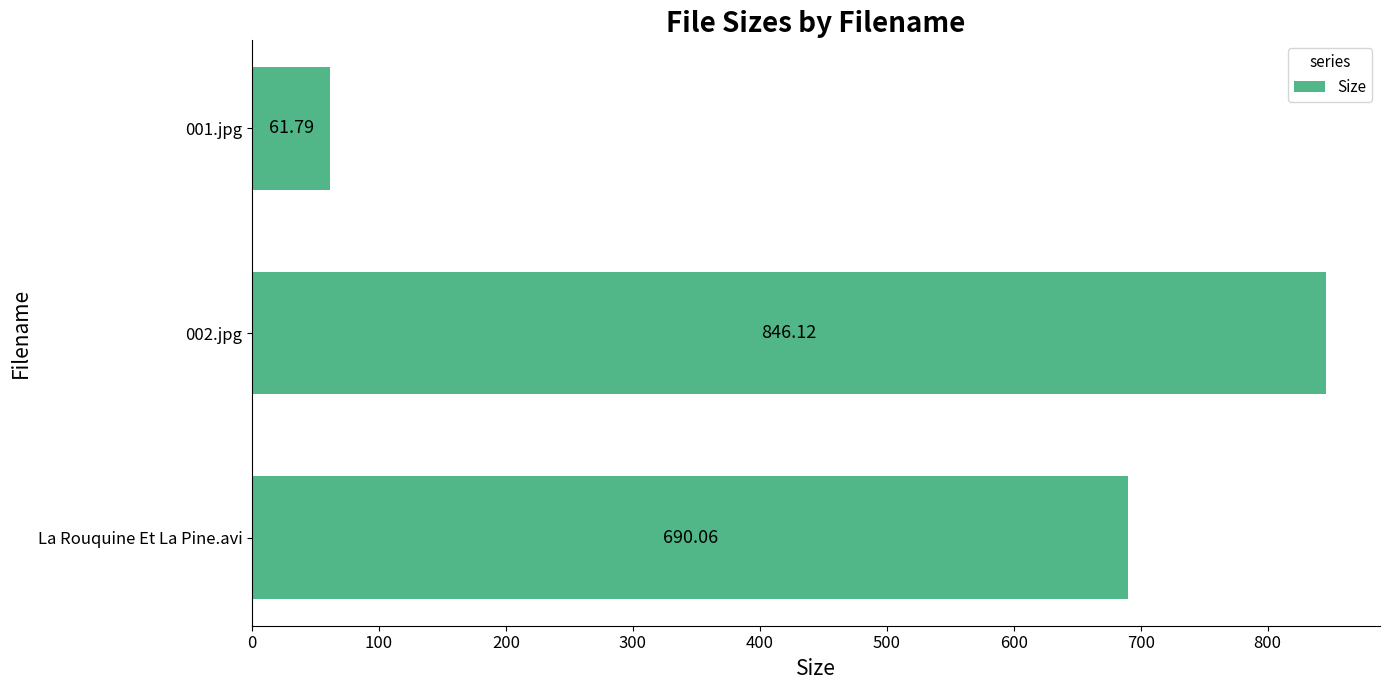

List the labels in order of value, smallest first.

001.jpg, La Rouquine Et La Pine.avi, 002.jpg